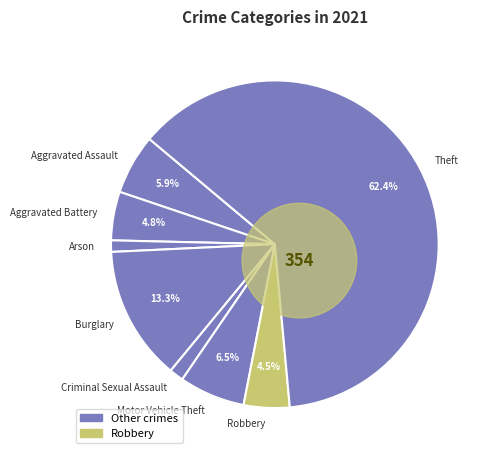

Does Theft account for over 50% of the chart?

Yes